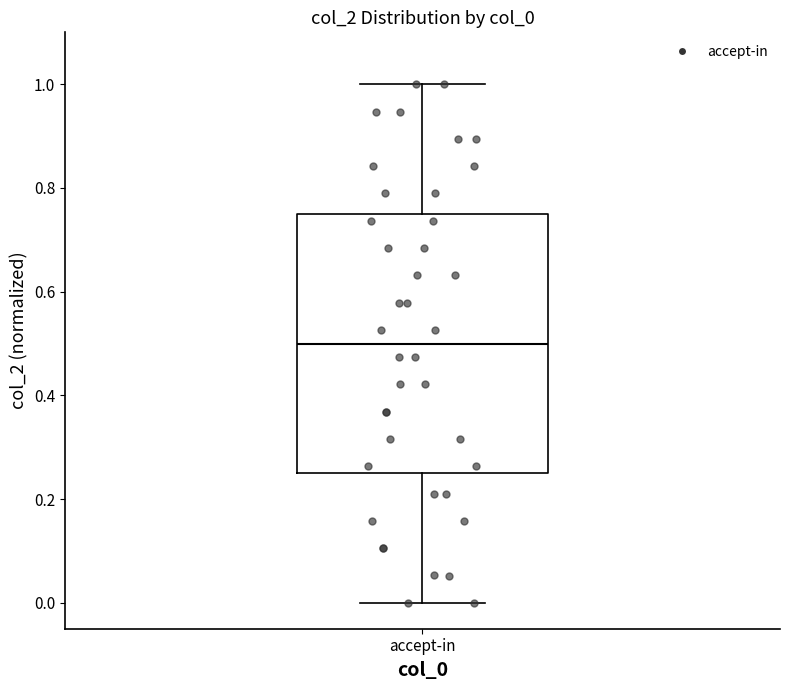

Read this box plot against the y-axis: the position of the median line, the range covered by the box, and the ends of both whiskers. The values are not printed on the chart, so give them approximately, as read against the axis.

median 0.50, box 0.24 to 0.74, whiskers 0.00 to 1.00